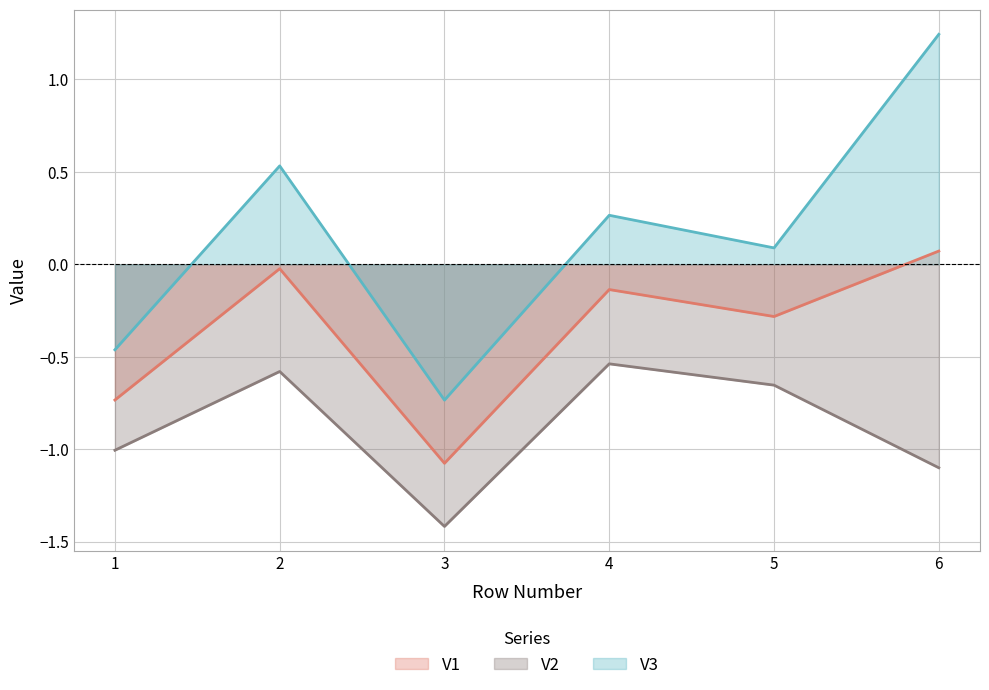

True or false: V2 and V1 cross at least once.

False